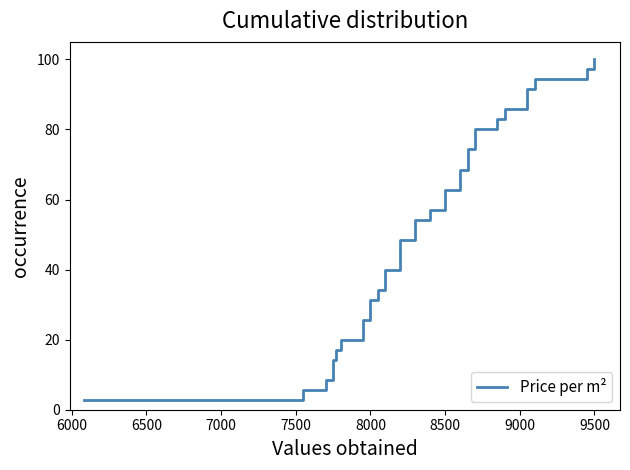

Reading left to right, list all the values displayed in this chart.

2.9	5.7	8.6	11.4	14.3	17.1	20.0	22.9	25.7	28.6	31.4	34.3	37.1	40.0	42.9	45.7	48.6	51.4	54.3	57.1	60.0	62.9	65.7	68.6	71.4	74.3	77.1	80.0	82.9	85.7	88.6	91.4	94.3	97.1	100.0